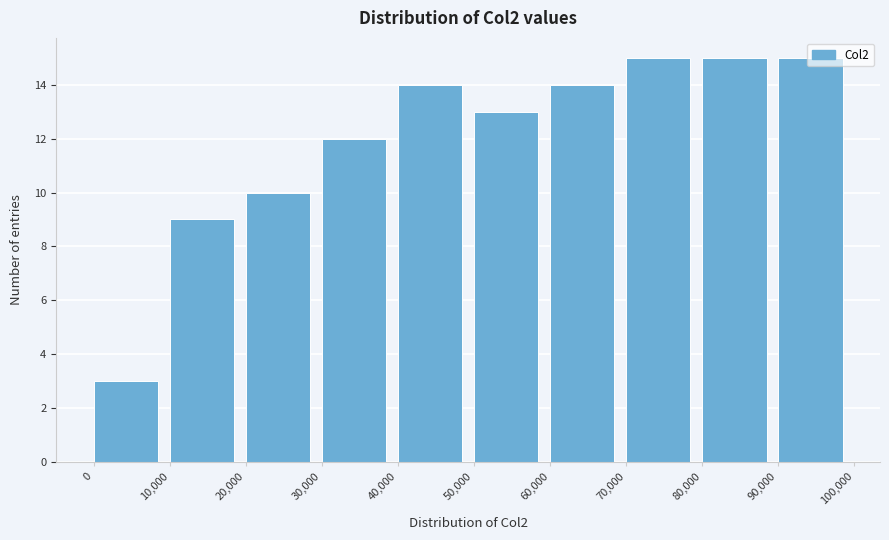

Reading left to right, list every bar in this chart as the range it spans on the x-axis followed by its height. The values are not printed on the chart, so give them approximately, as read against the axis.

0 to 10,000: 3
10,000 to 20,000: 9
20,000 to 30,000: 10
30,000 to 40,000: 12
40,000 to 50,000: 14
50,000 to 60,000: 13
60,000 to 70,000: 14
70,000 to 80,000: 15
80,000 to 90,000: 15
90,000 to 100,000: 15